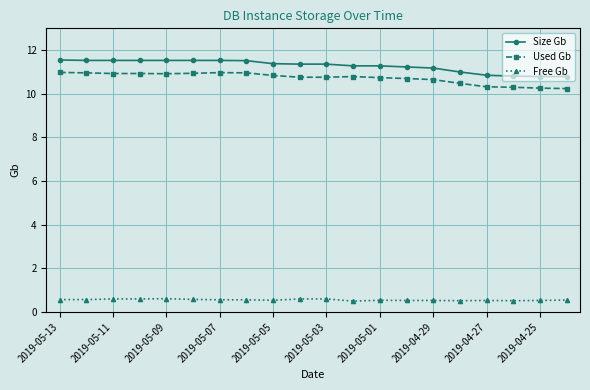

What is the difference between the second highest and second lowest values in the Used Gb series?

0.7